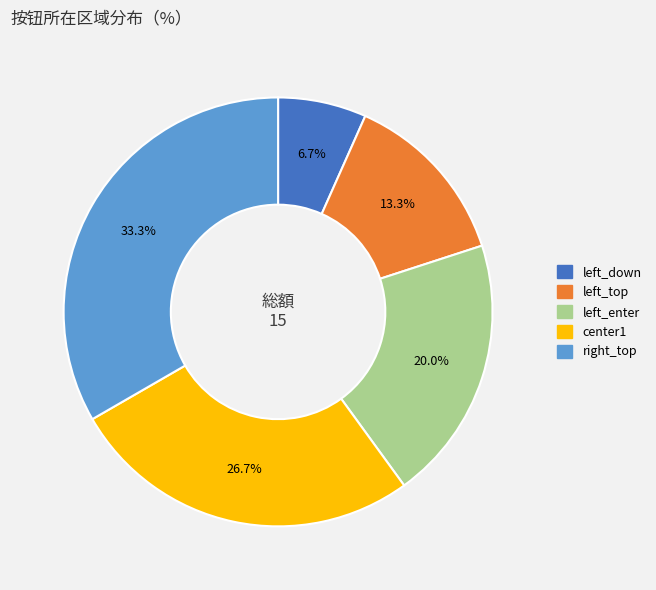

What percentage is the left_down slice, to the nearest percent?

7%